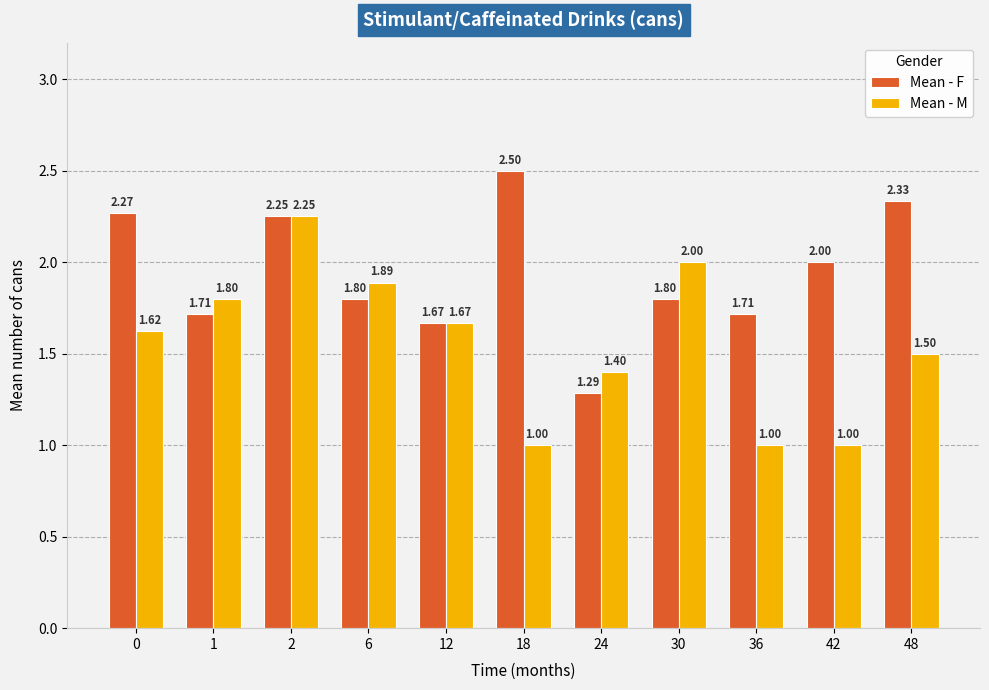

What is the total value across all series at 30?

3.8